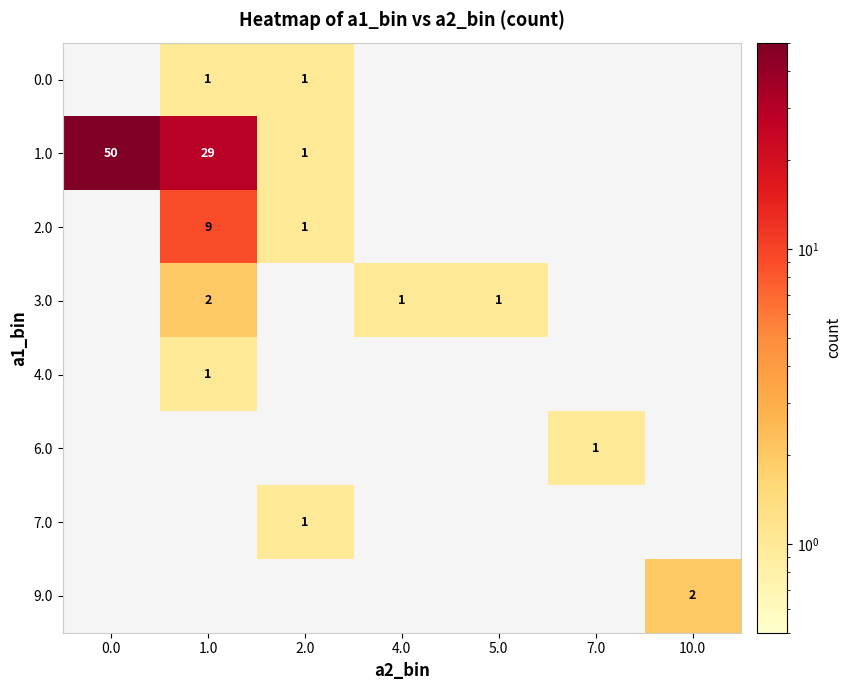

Which series has the largest total across all categories?

row_1